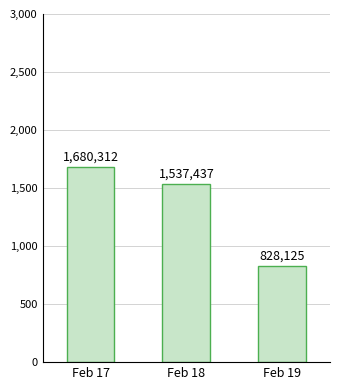

What is the value of the 3rd bar from the left?

828125.0